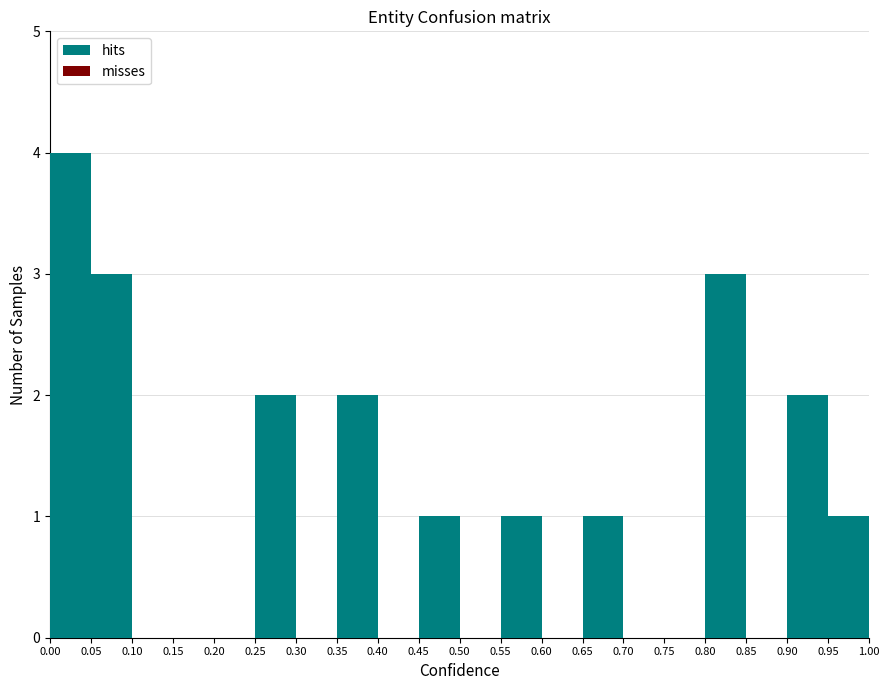

What is the height of the bar covering 0.45 to 0.50 on the x-axis? The values are not printed on the chart, so give them approximately, as read against the axis.

1